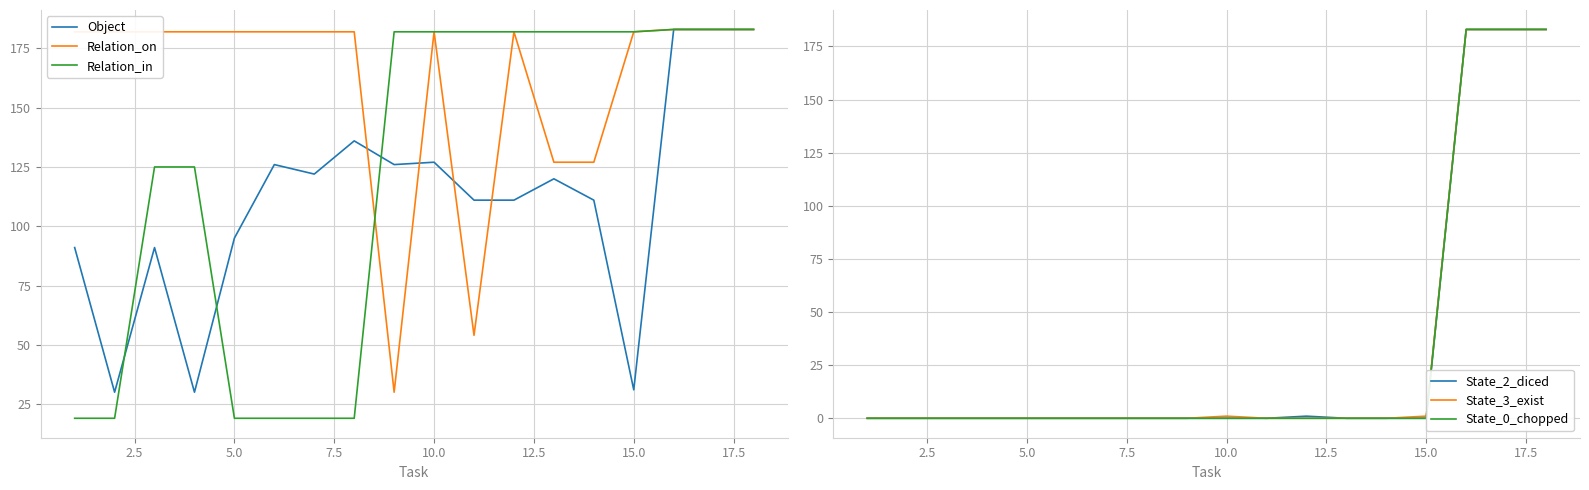

What is the value of the Object point at the 4th from the left?

30